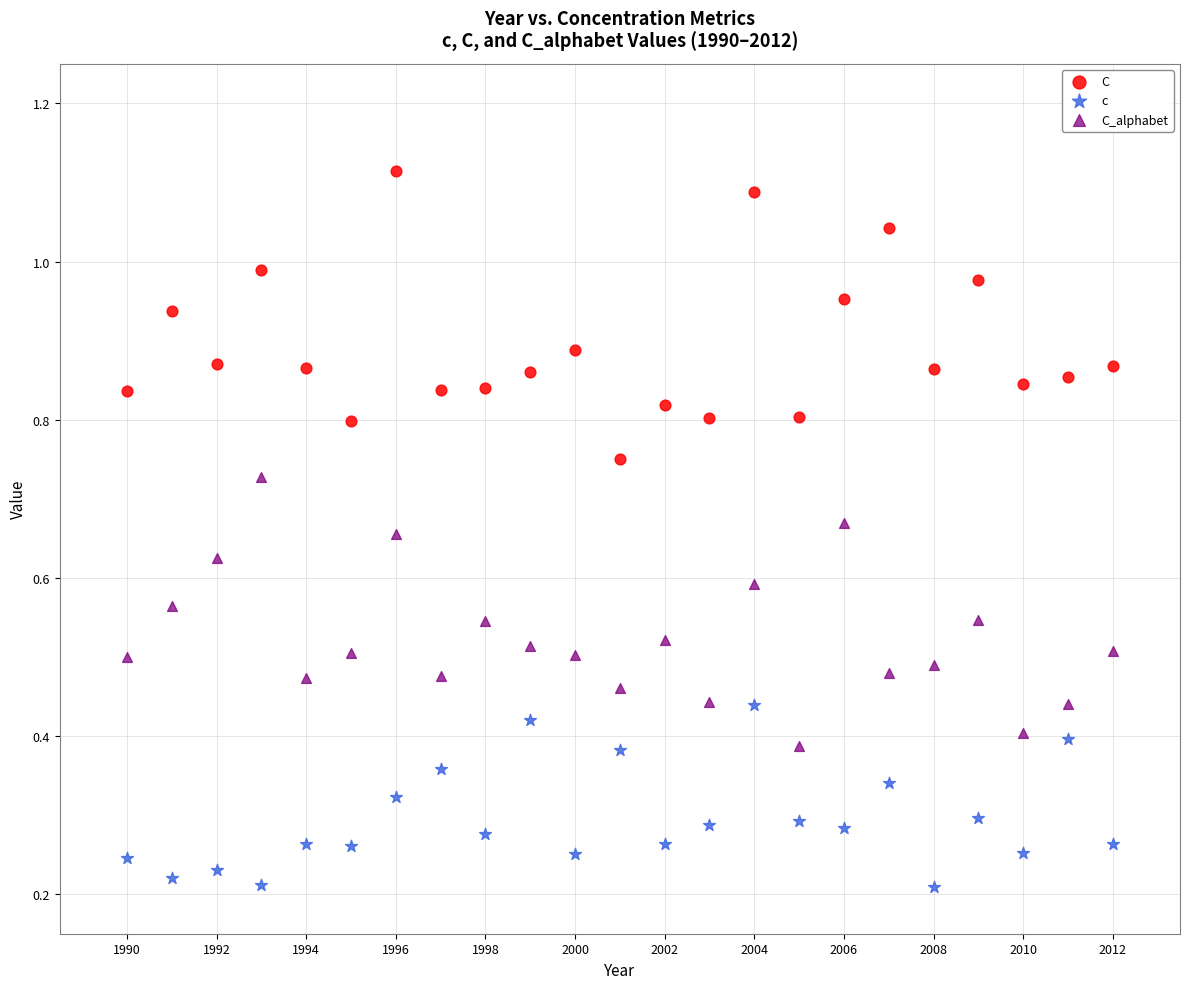

Which series contains the highest Y value?

C